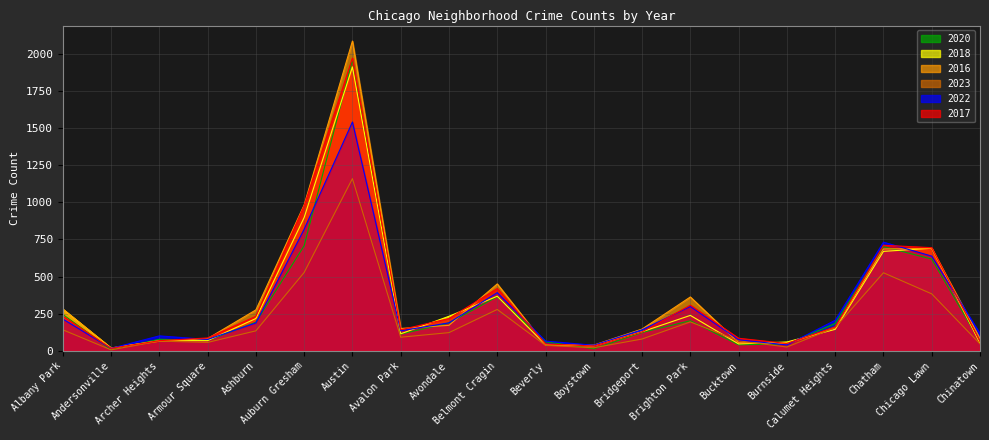

What is the difference between the second highest and second lowest values in the 2023 series?

507